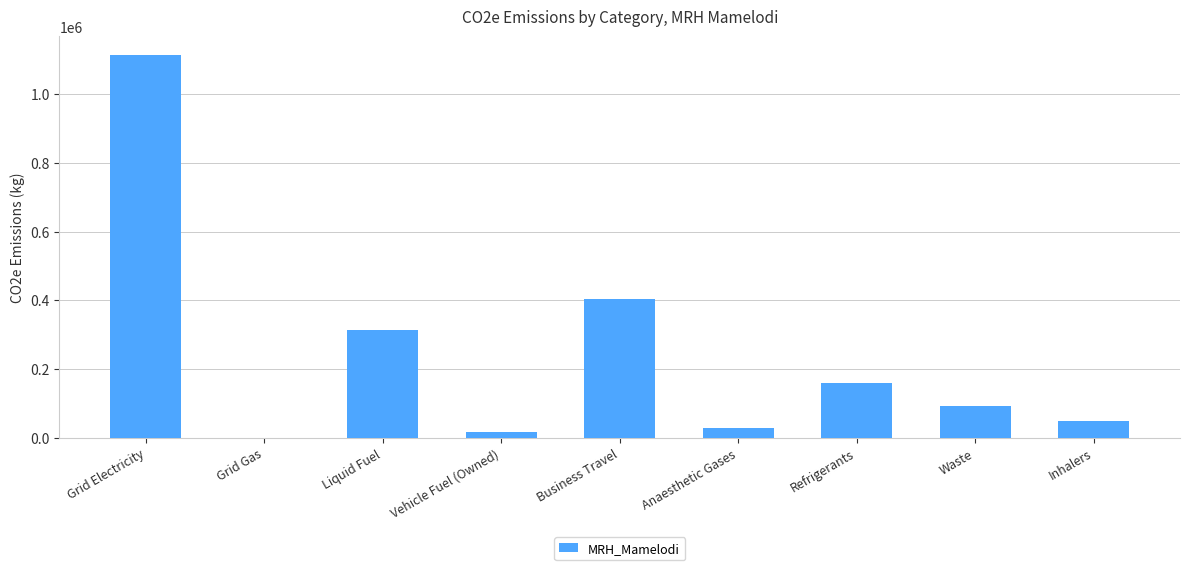

How many distinct data groups are displayed?

1